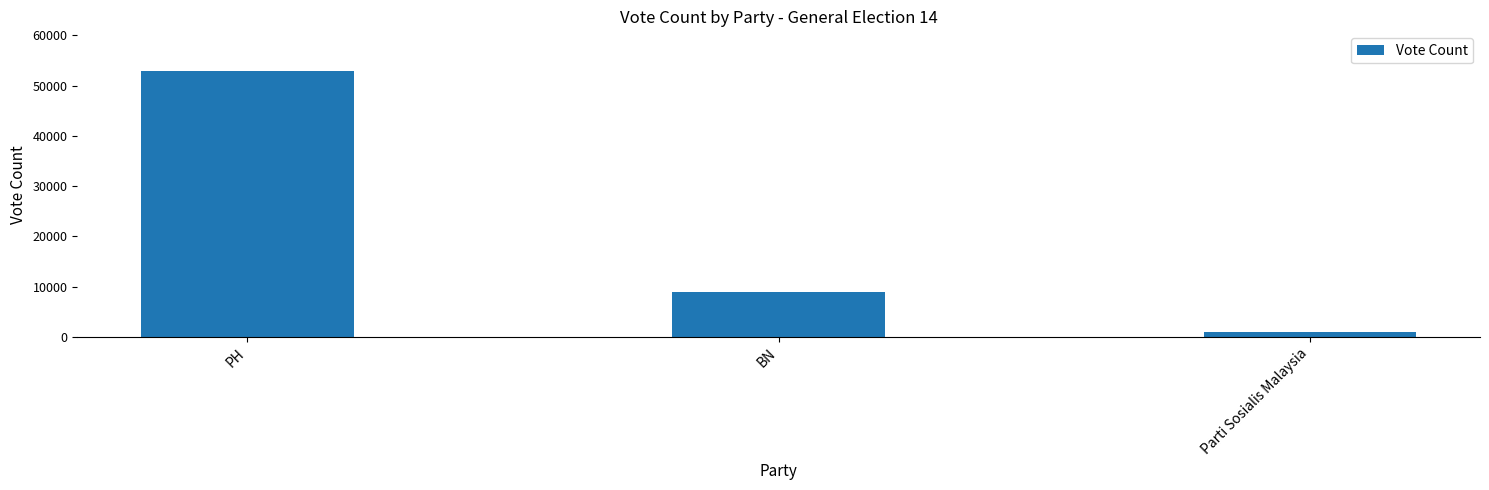

At which category does the chart reach its minimum across all series?

Parti Sosialis Malaysia